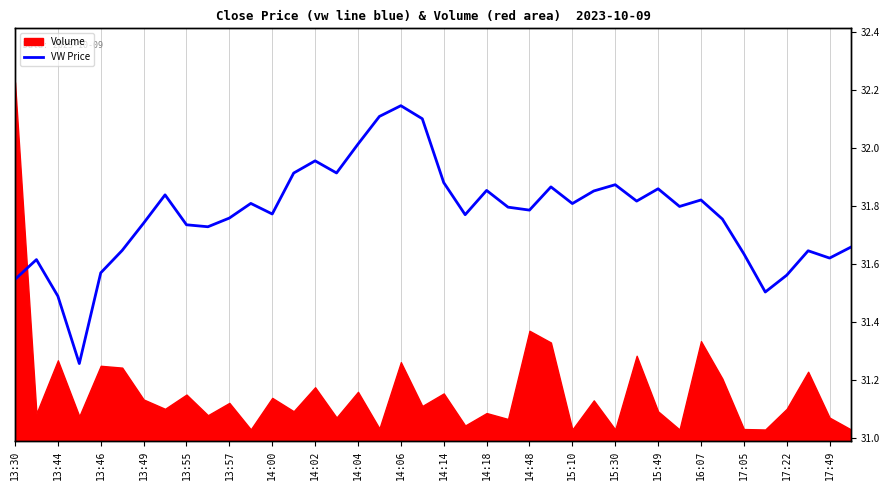

What is the value of the 28th point from the left?

31.9